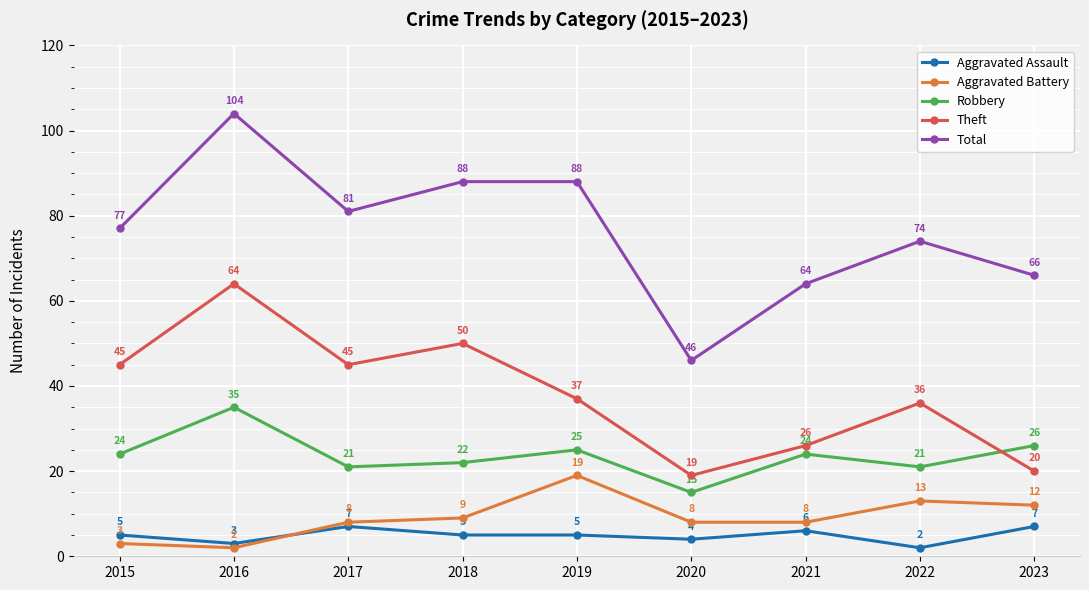

Is it true that Aggravated Assault equals 4 at 2020?

True